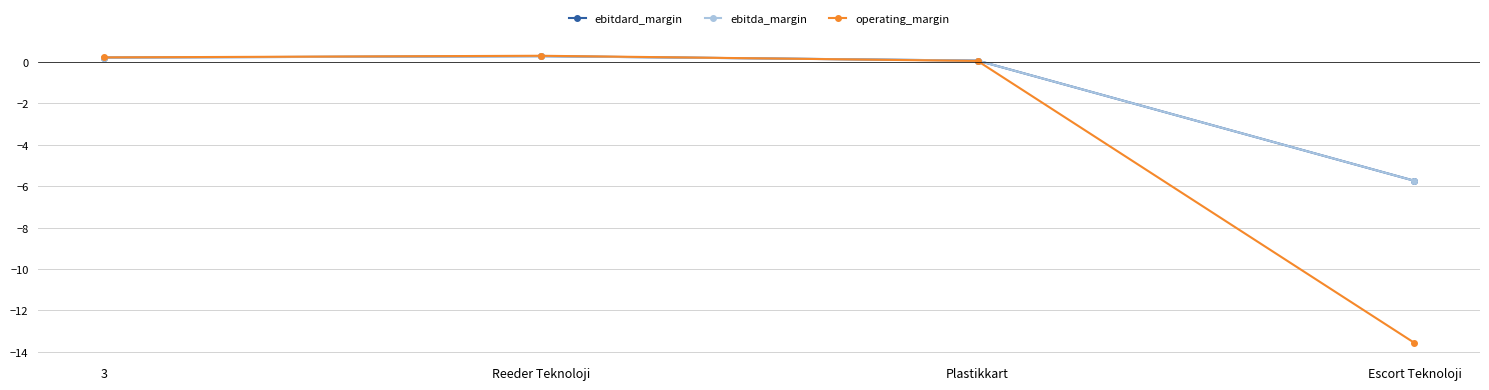

Which series has the widest spread of values?

operating_margin